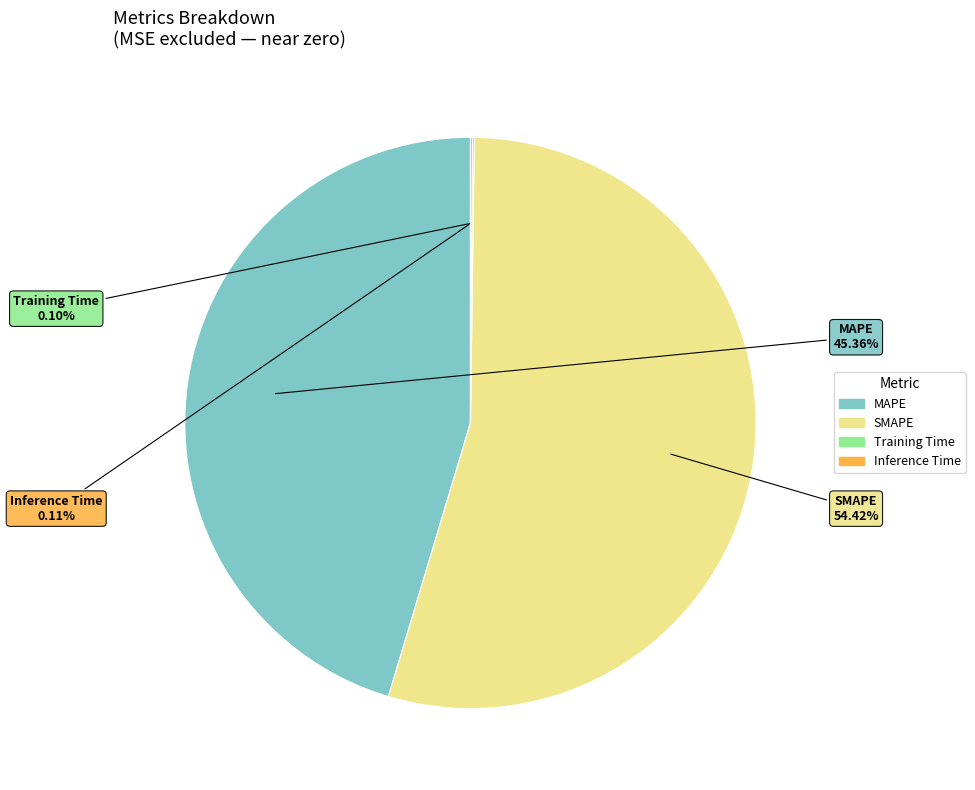

Between MAPE and SMAPE, which is larger?

SMAPE